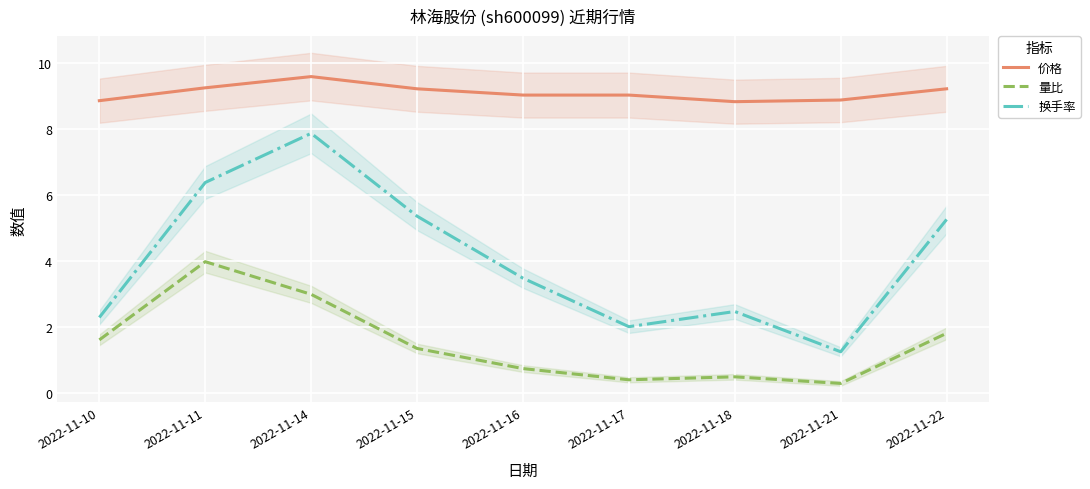

How many interior local peaks does the 量比 series have?

2